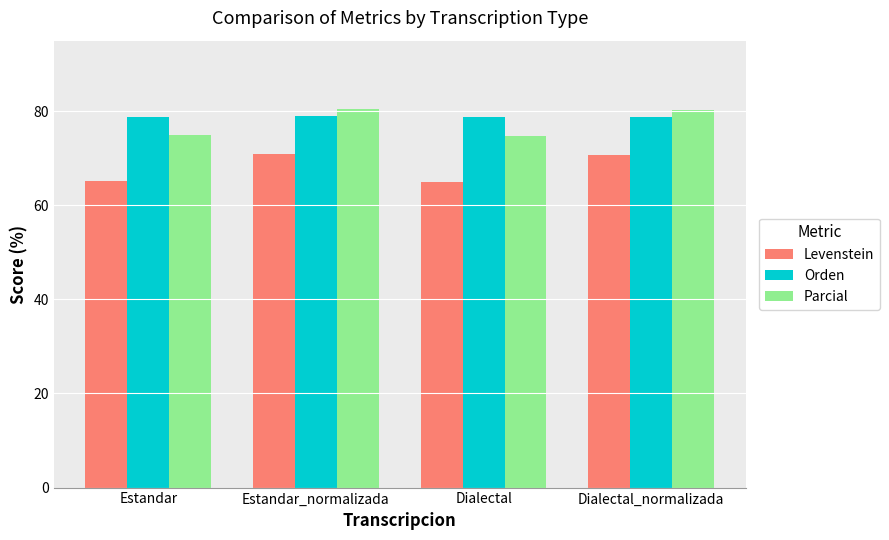

What is the lowest value of the Orden series?

78.7